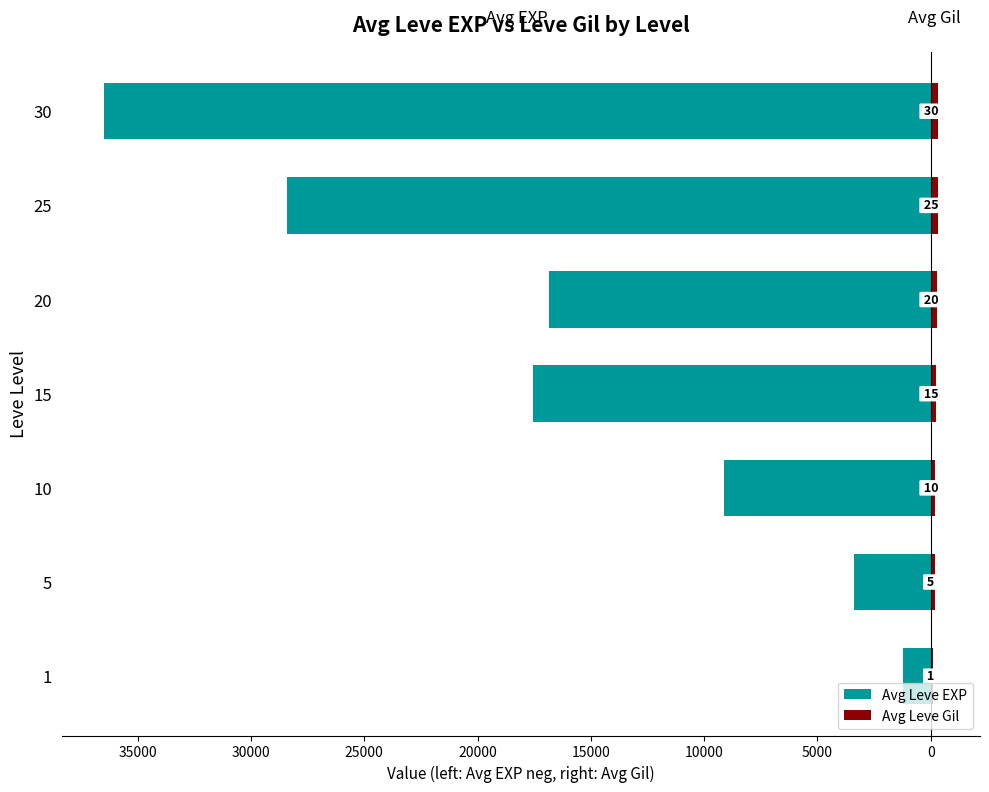

Rank the series at 20 from highest to lowest value.

Avg Leve Gil, Avg Leve EXP